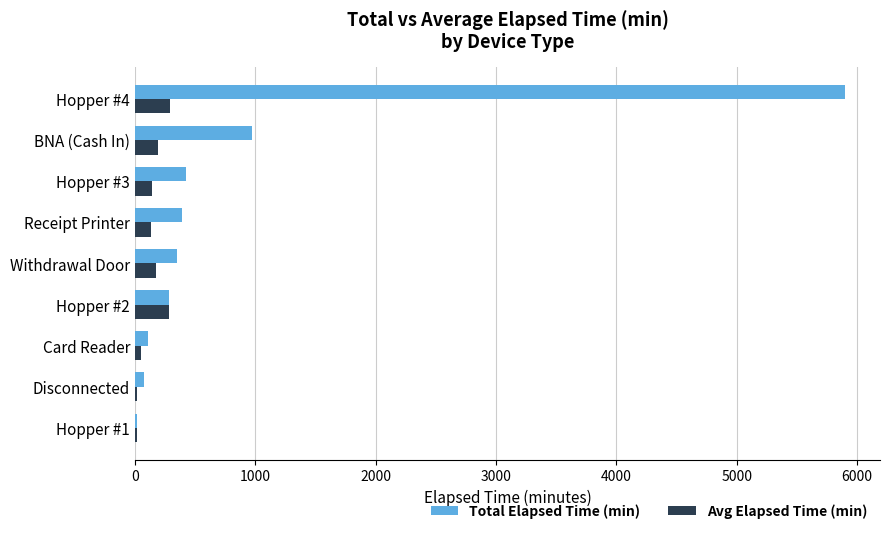

The value of Total Elapsed Time (min) at Receipt Printer is 390. True or false?

True